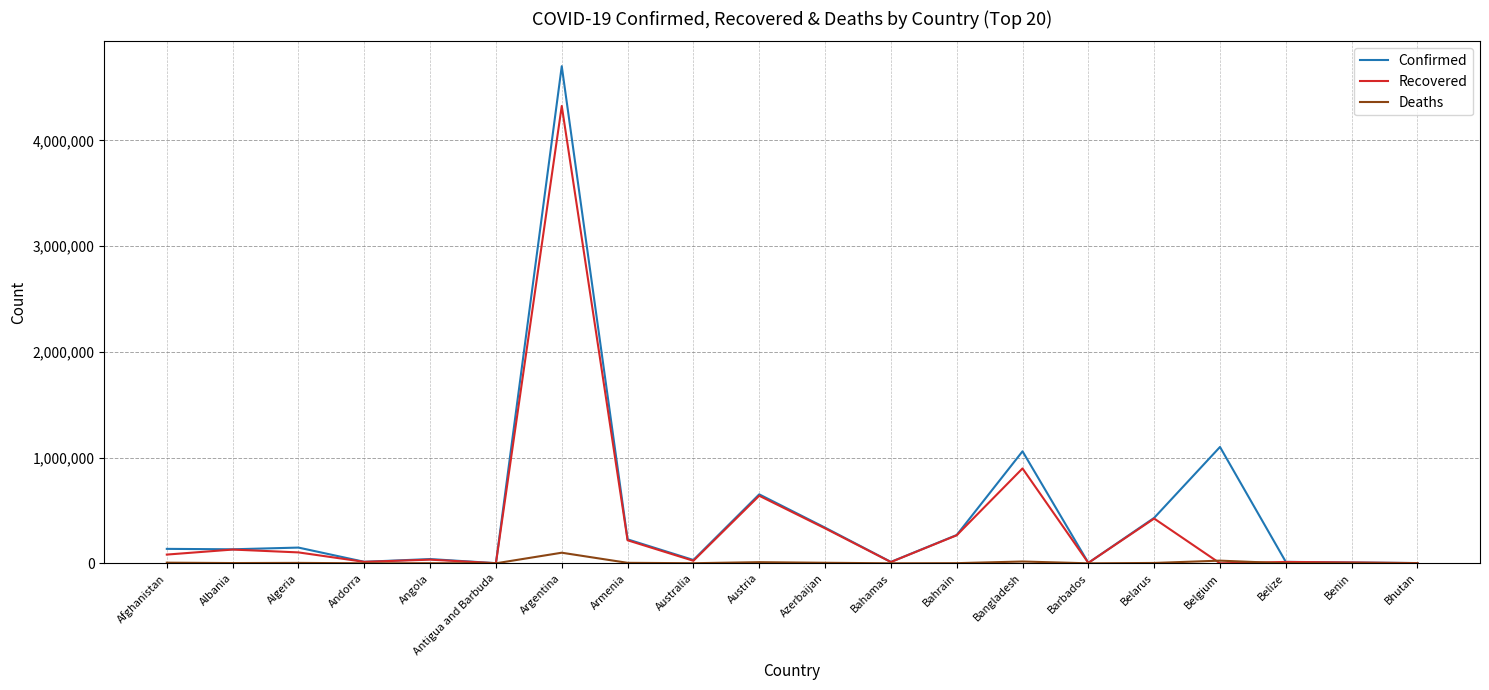

What is the approximate value of Deaths at Angola, to the nearest 50?

950